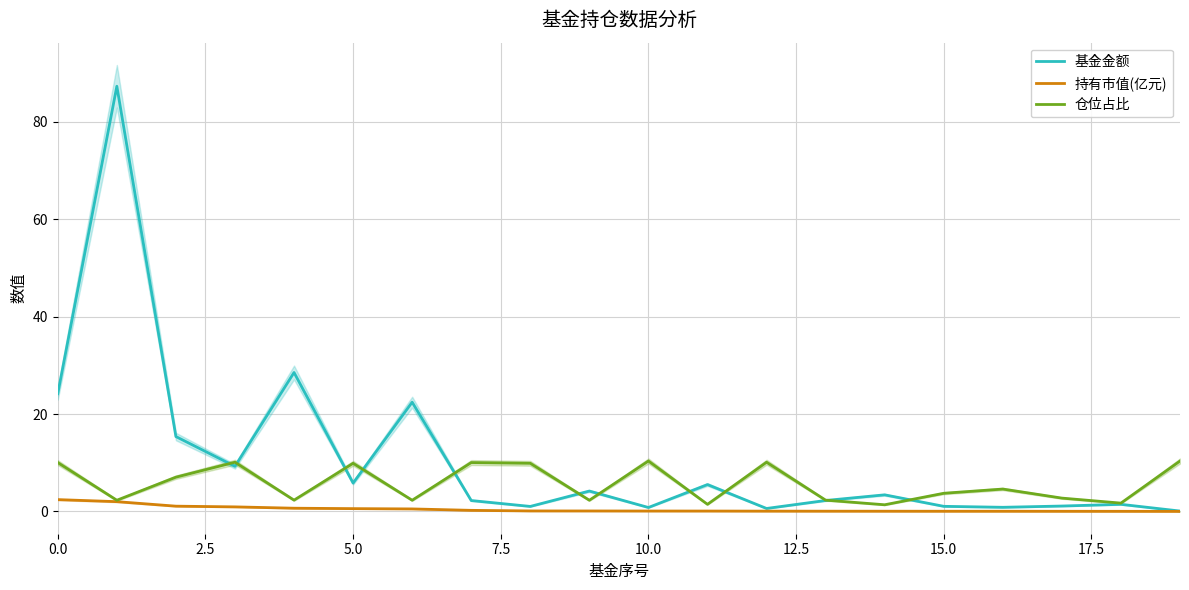

Which series has the widest spread of values?

基金金额